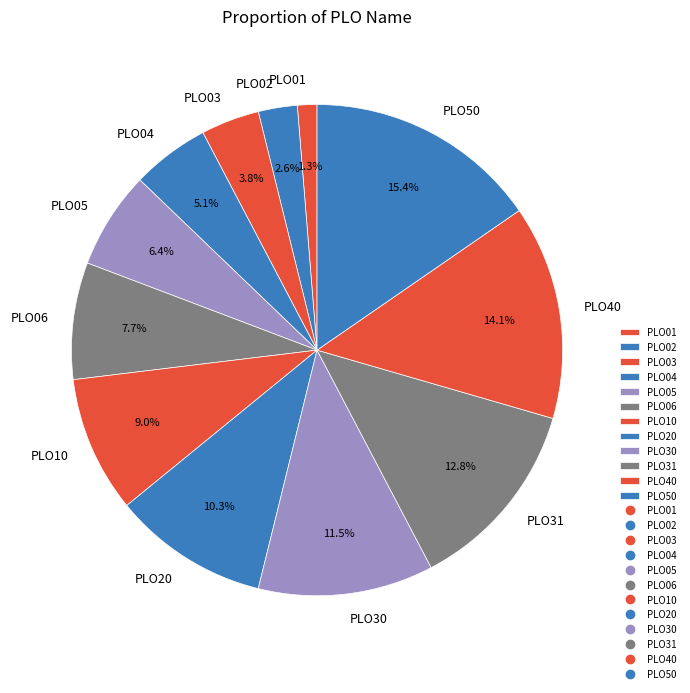

How many segments does this pie chart have?

12